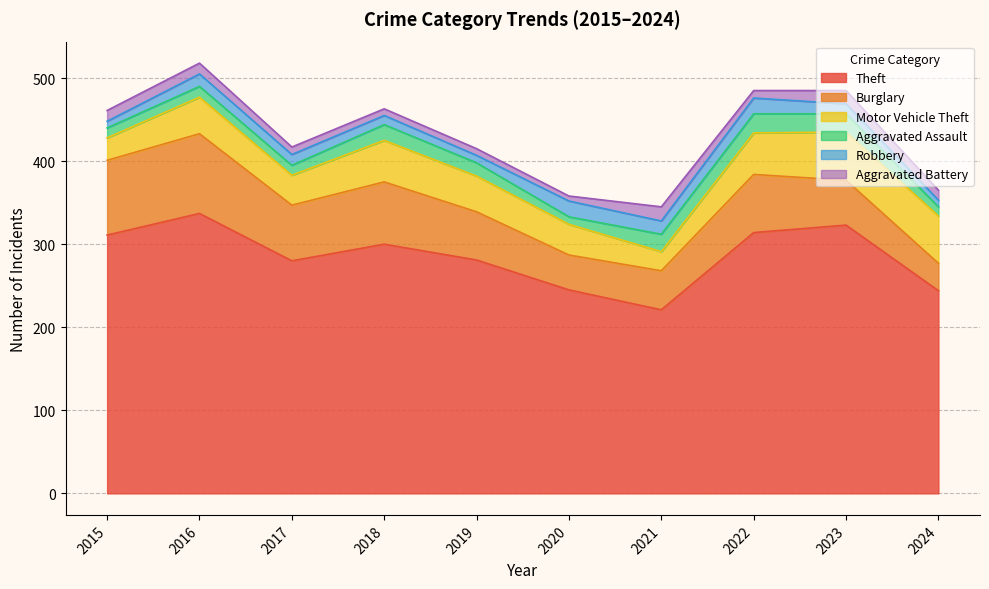

List the labels in order of Theft value, largest first.

2016, 2023, 2022, 2015, 2018, 2019, 2017, 2020, 2024, 2021